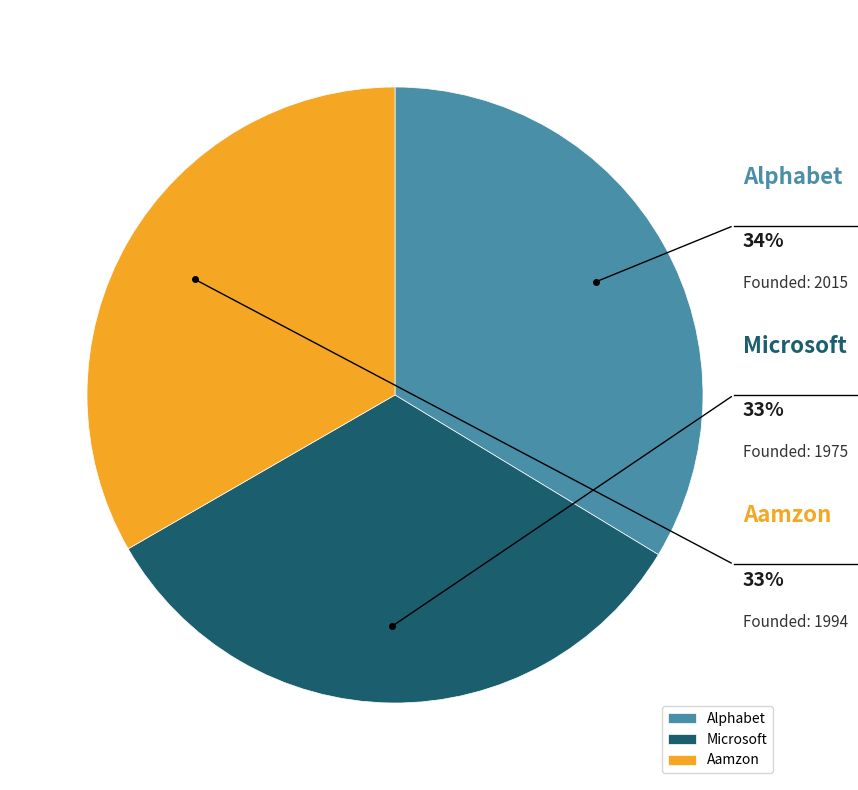

Is there any slice that represents more than half of the pie?

No